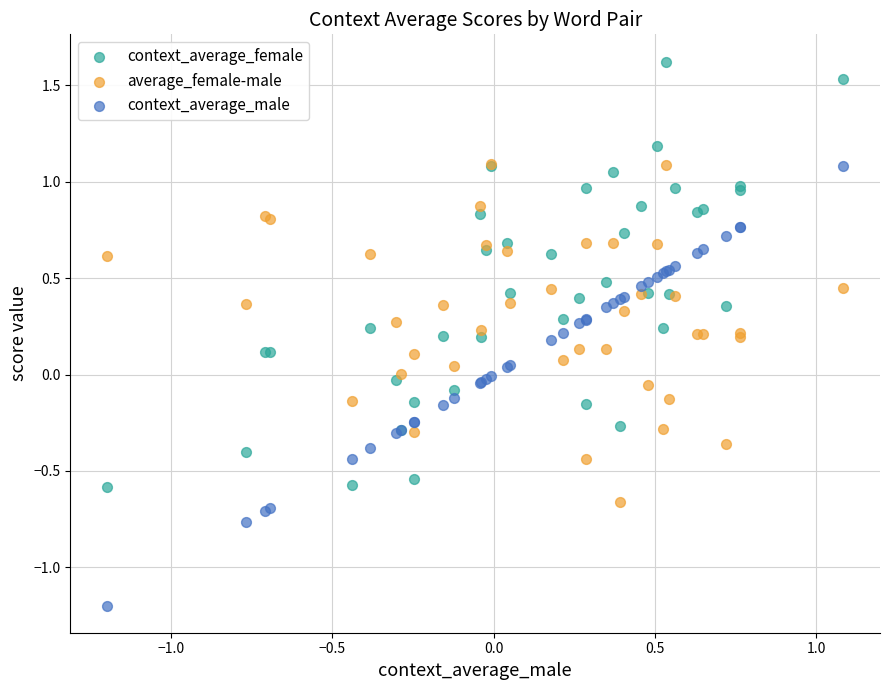

Which series contains the highest Y value?

context_average_female